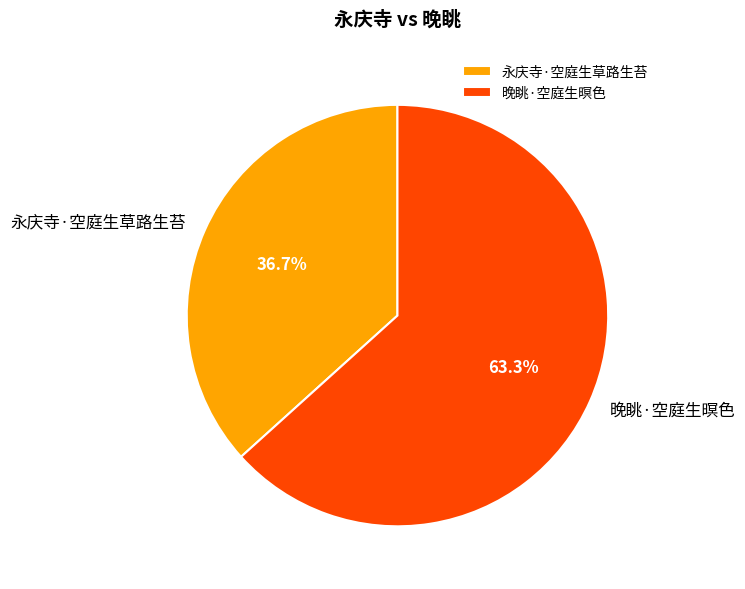

To the nearest percent, what is the difference between the 晚眺·空庭生暝色 and 永庆寺·空庭生草路生苔 slice percentages?

27%